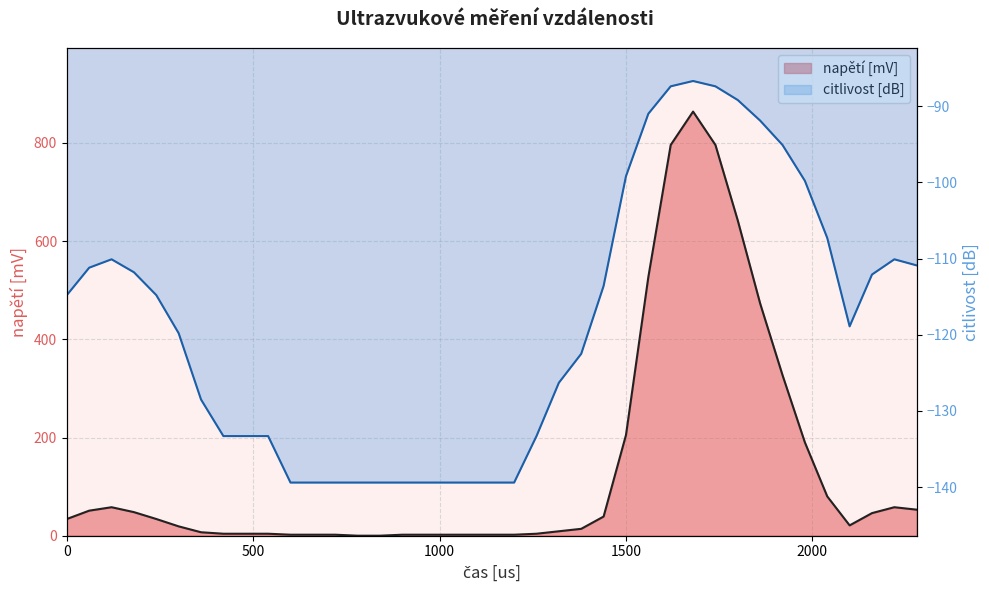

What are all the series names shown in the legend?

napětí [mV], citlivost [dB]